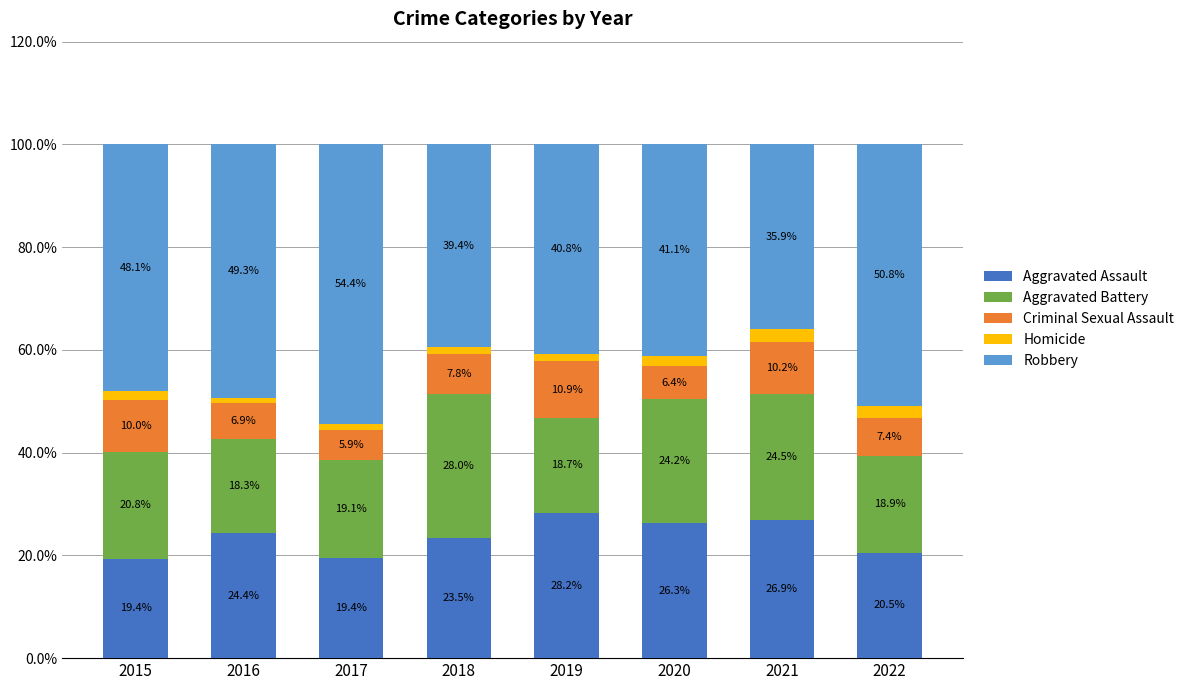

Count the number of data series in this chart.

5